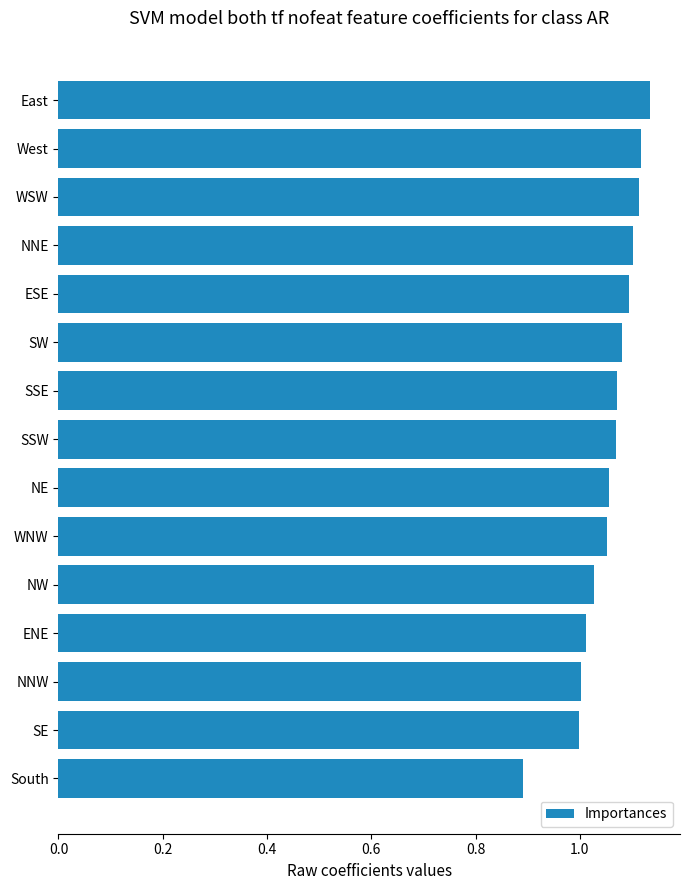

What is the label of the 8th bar from the top?

SSW